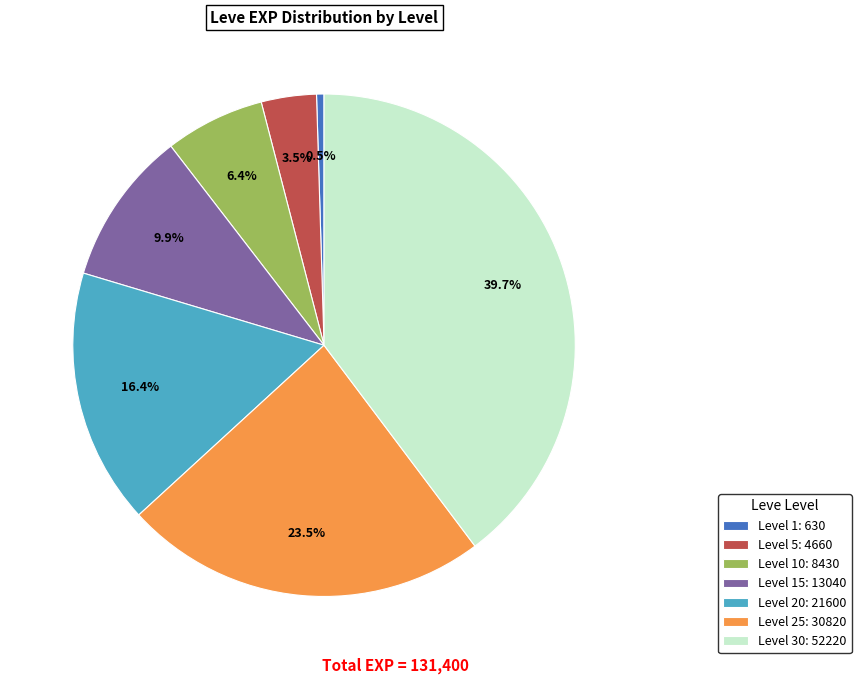

Is there any slice that represents more than half of the pie?

No